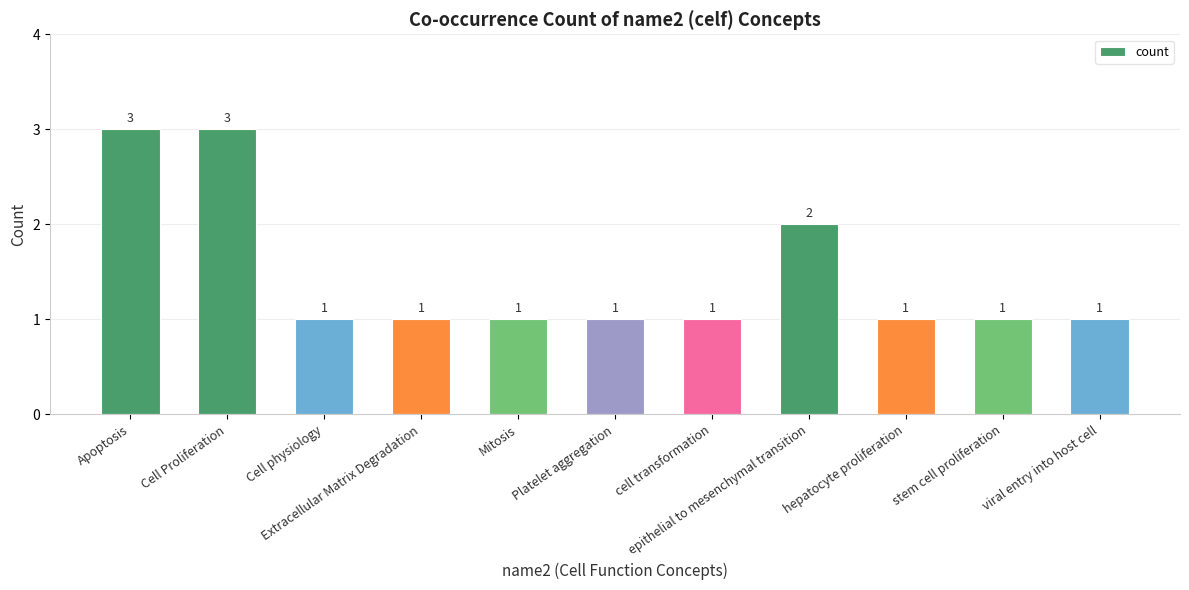

What is the minimum value shown in the chart?

1